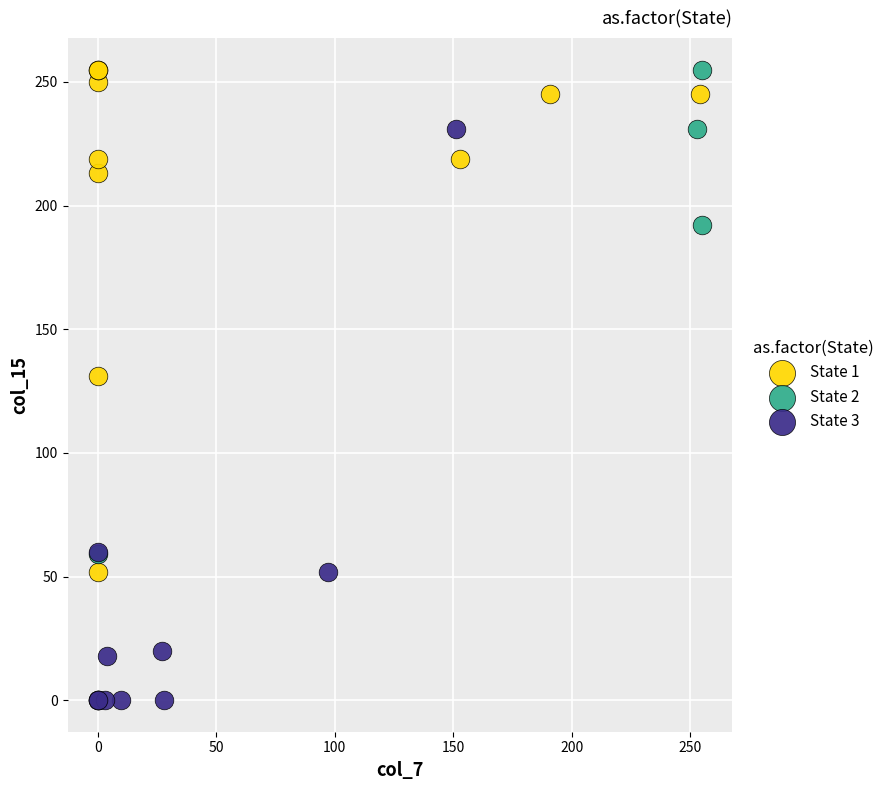

What are all the series names shown in the legend?

State 1, State 2, State 3